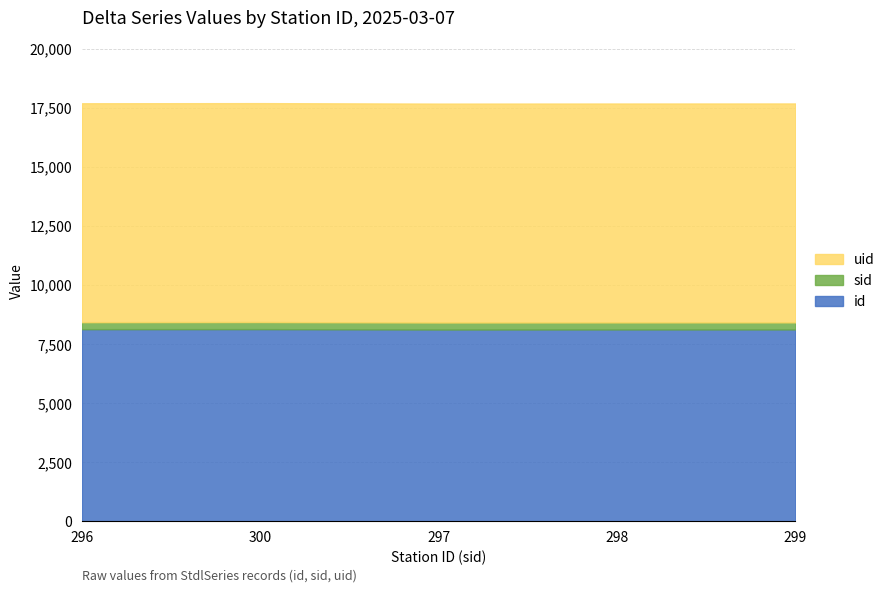

Reading left to right, what are all the values shown in this chart?

id: 8129	8131	8114	8117	8118
sid: 296	300	297	298	299
uid: 9263	9263	9263	9263	9263